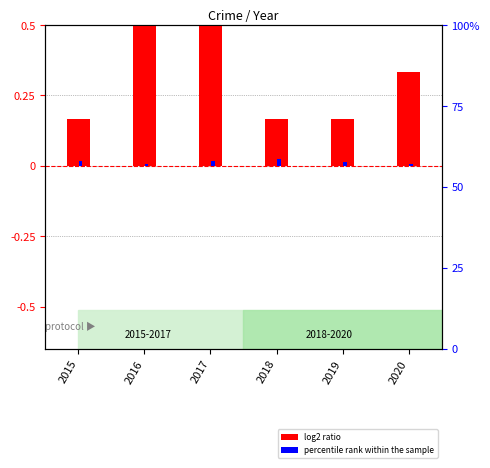

True or false: log2 ratio has a value of 0.3 at 2015.

False